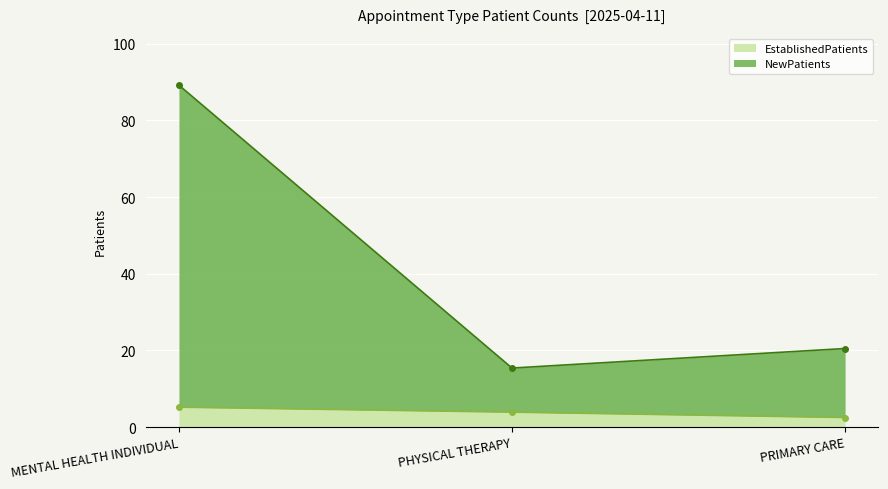

What value does the NewPatients series have at PRIMARY CARE?

20.5